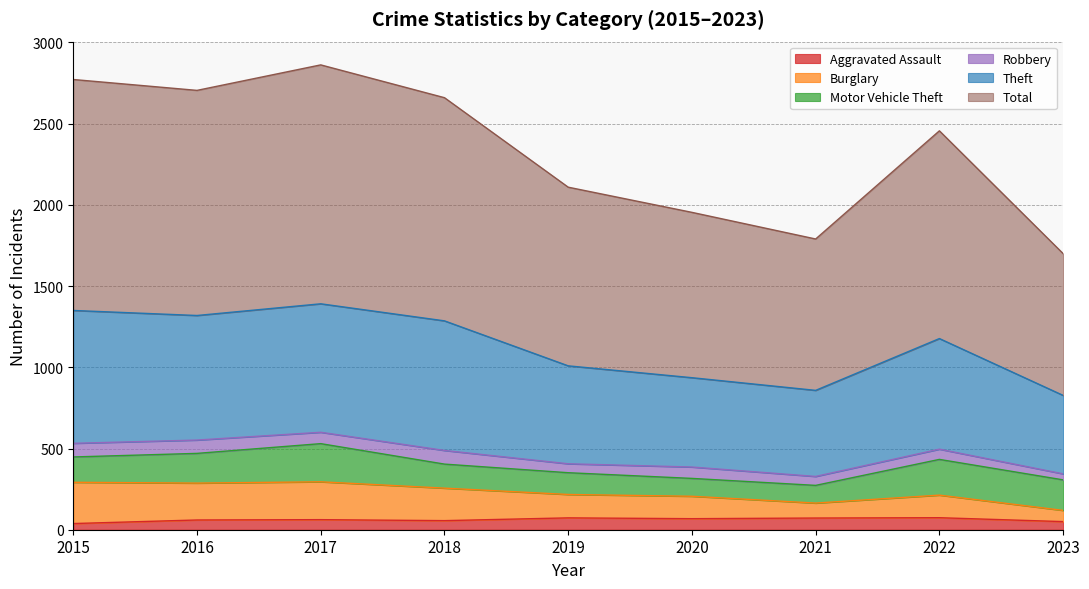

Where is the first local minimum for Theft?

2016